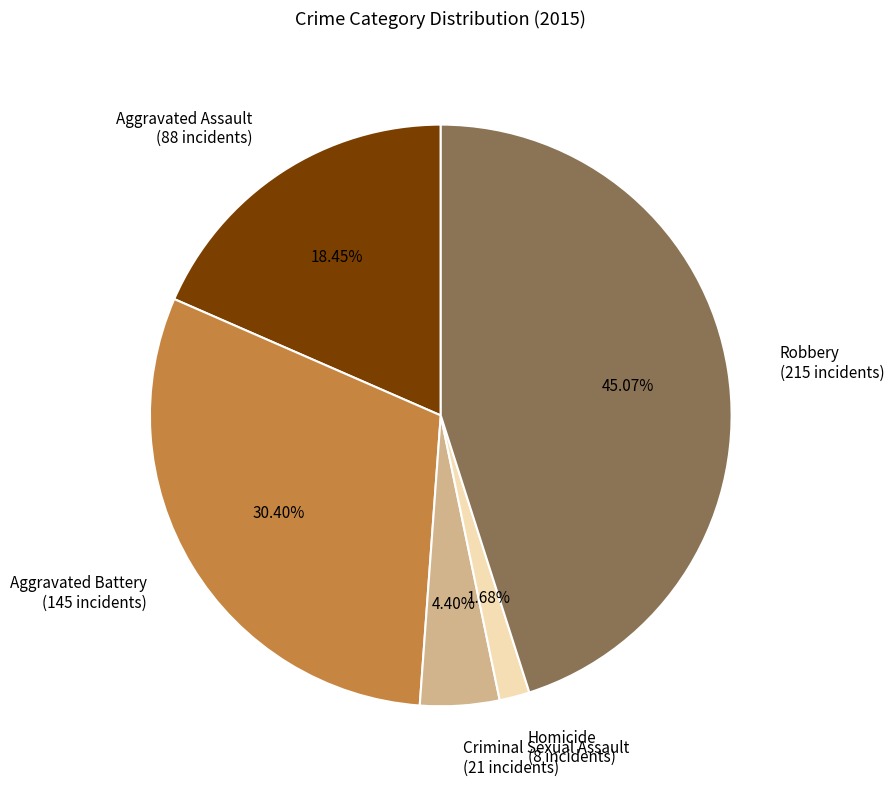

Is it true that Homicide is 9% of the pie?

False